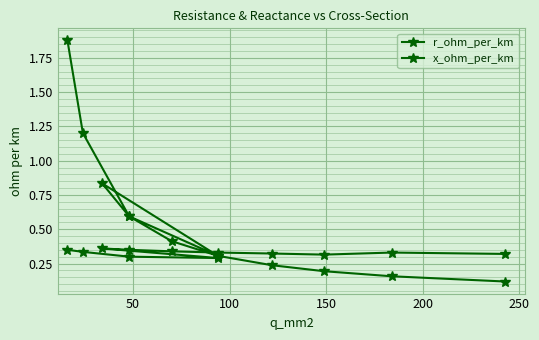

The value of x_ohm_per_km at 100 is 0.5. True or false?

False